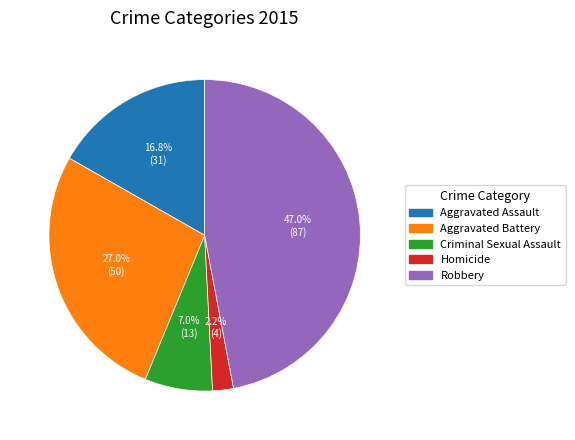

How many segments does this pie chart have?

5